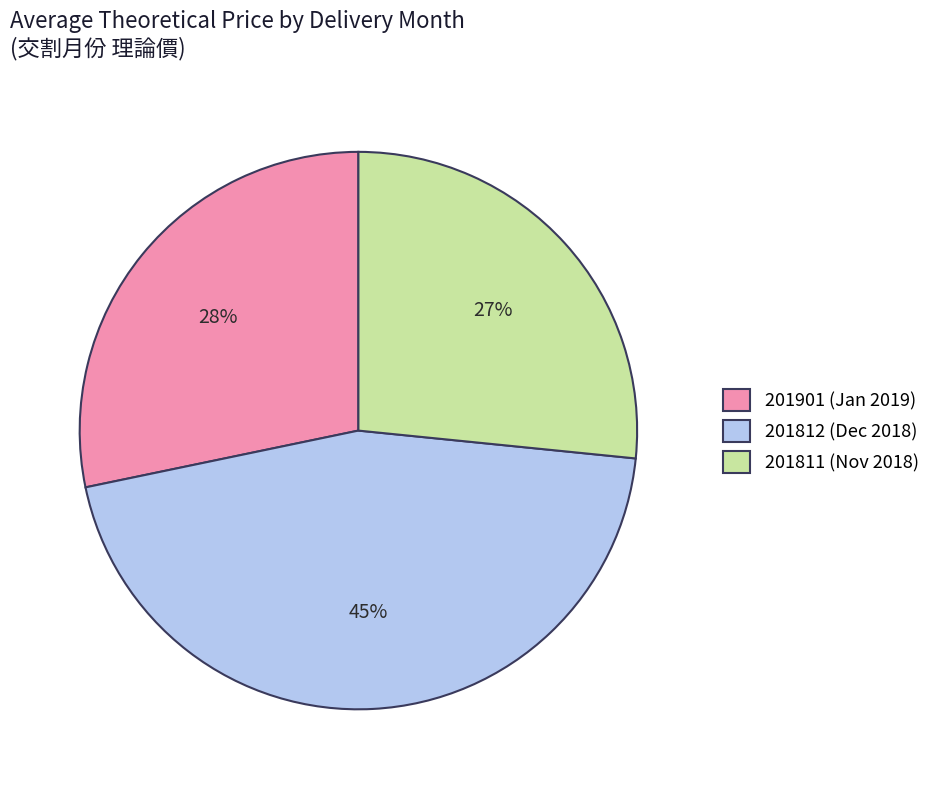

To the nearest percent, what percentage of the pie is 201812 (Dec 2018)?

45%